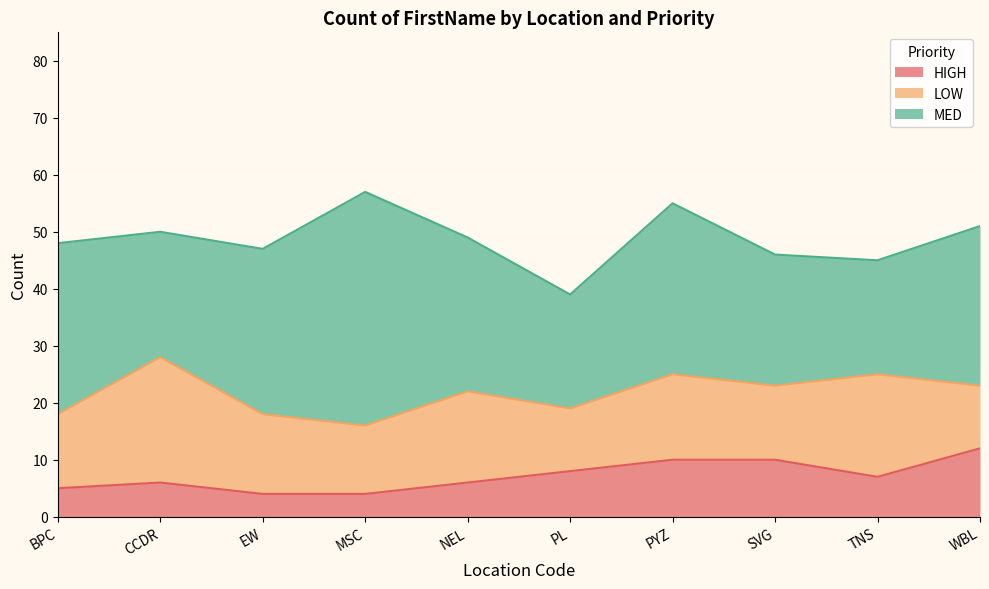

What is the highest value of the MED series?

41